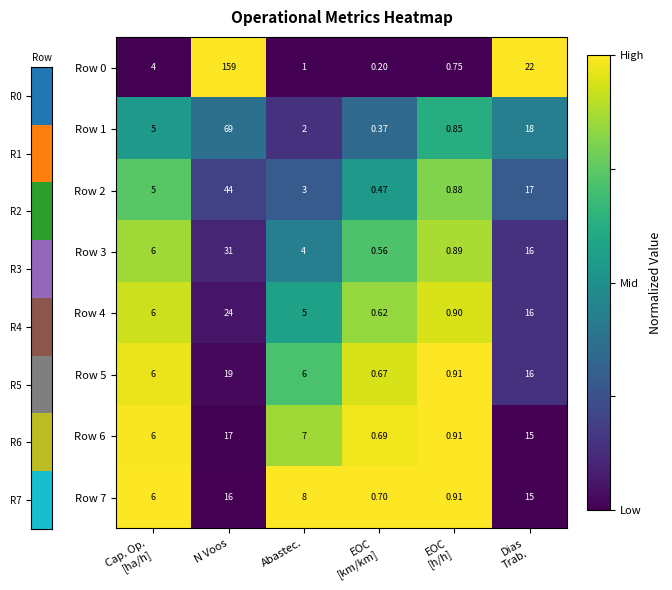

Which category has the highest value in the Row 1 series?

N Voos